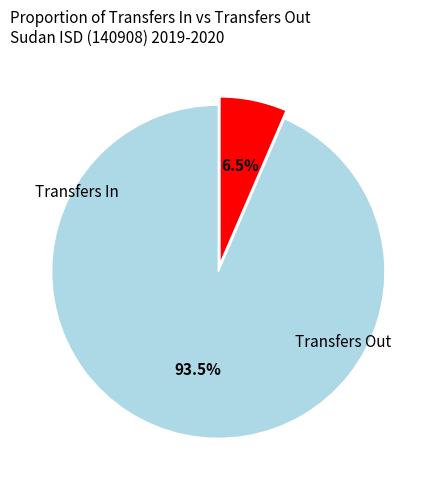

Does any single category account for the majority?

Yes